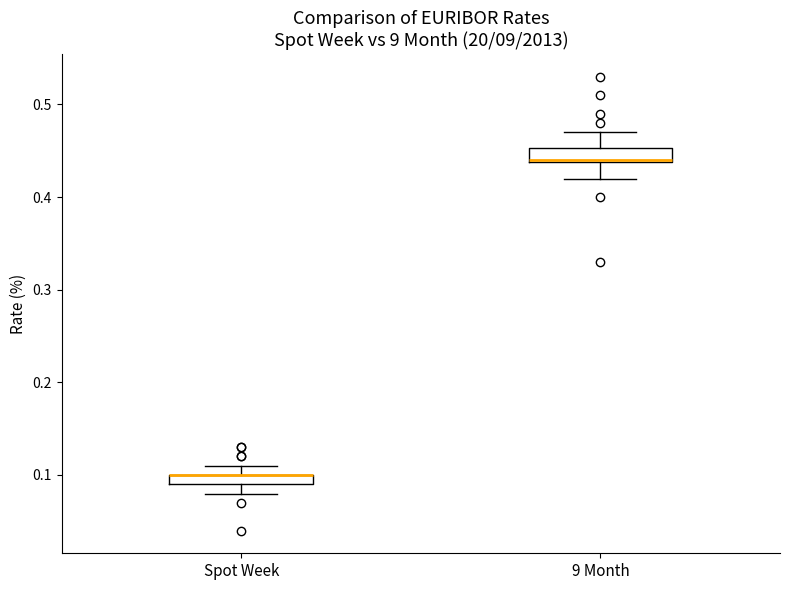

Where does the upper whisker of the box for 9 Month end on the y-axis? The values are not printed on the chart, so give them approximately, as read against the axis.

0.47